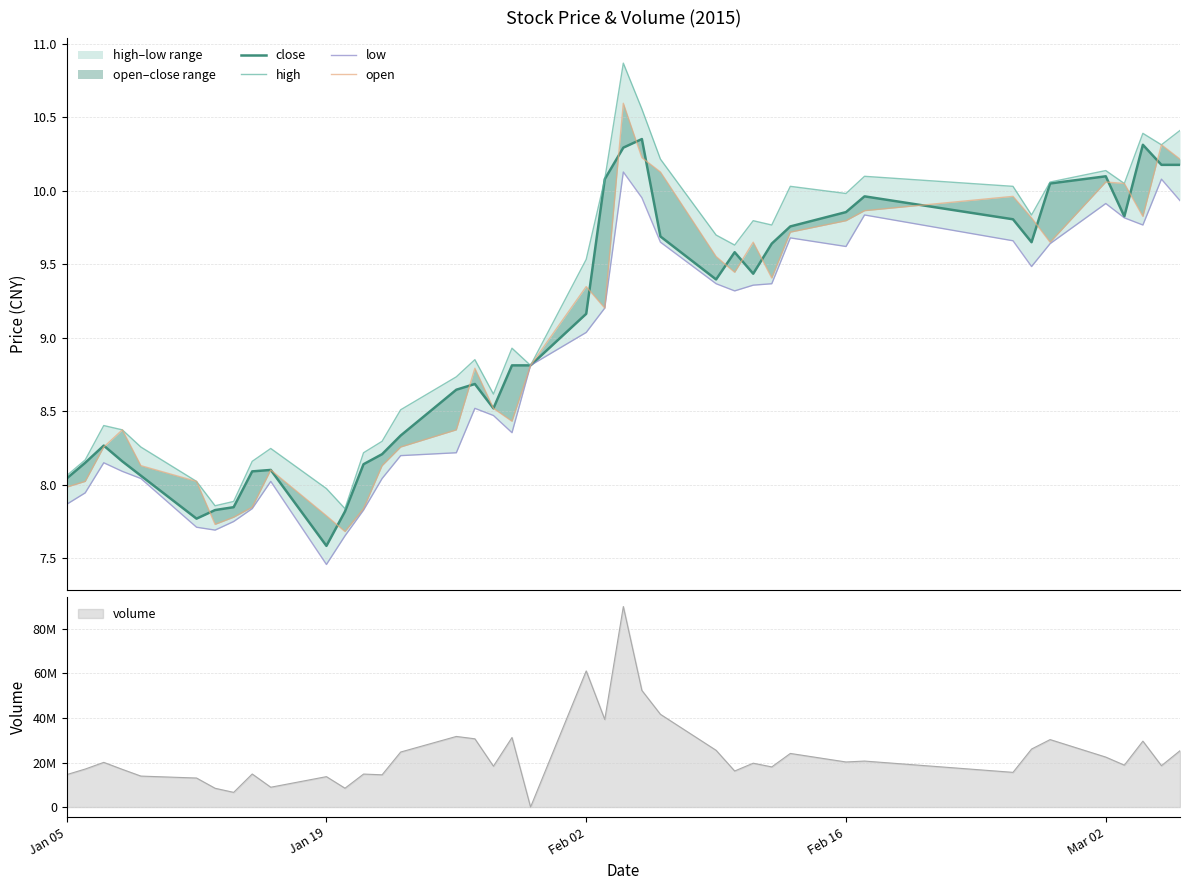

How many lines are shown in the chart?

4